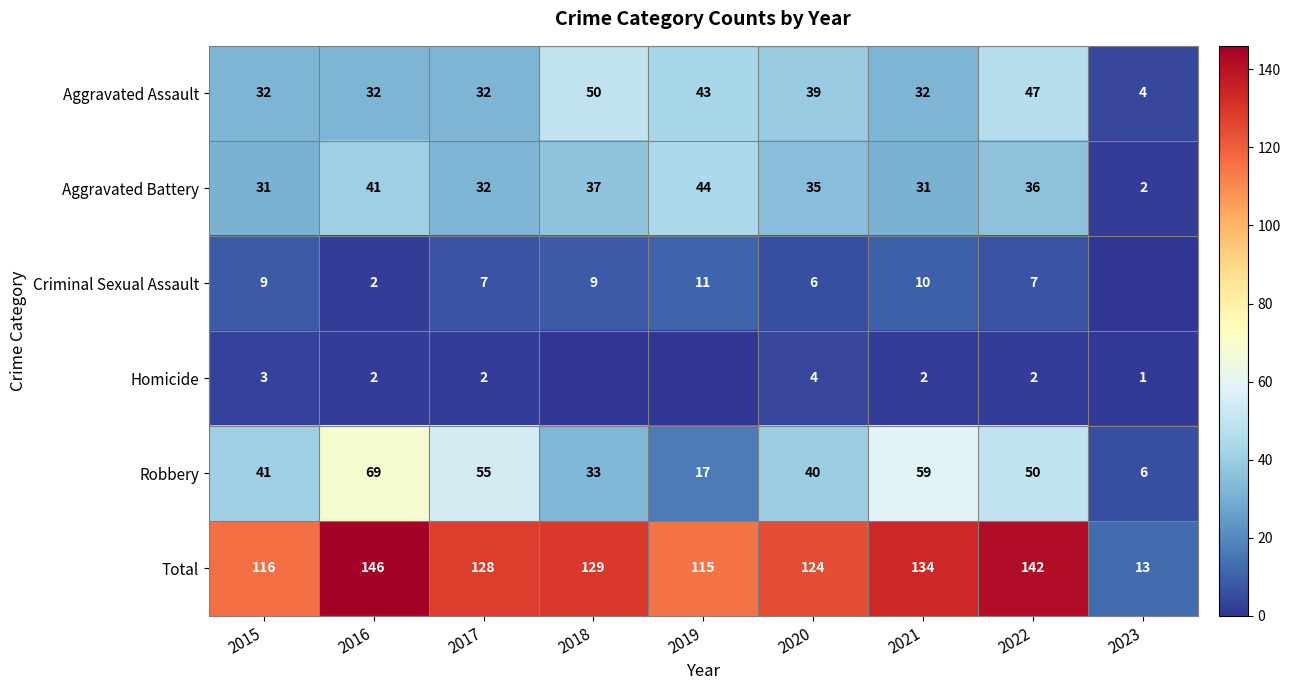

Which has a higher value, 2019 or 2016?

2019